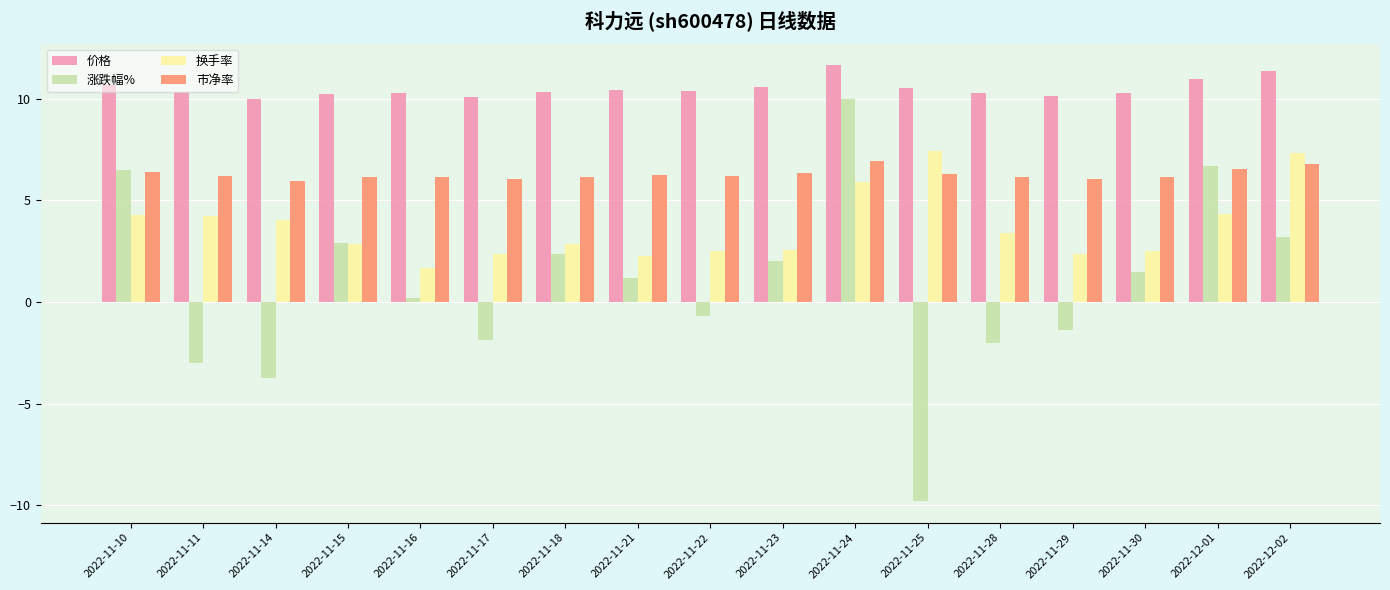

What is the difference between the maximum and minimum values in the 换手率 series?

5.8